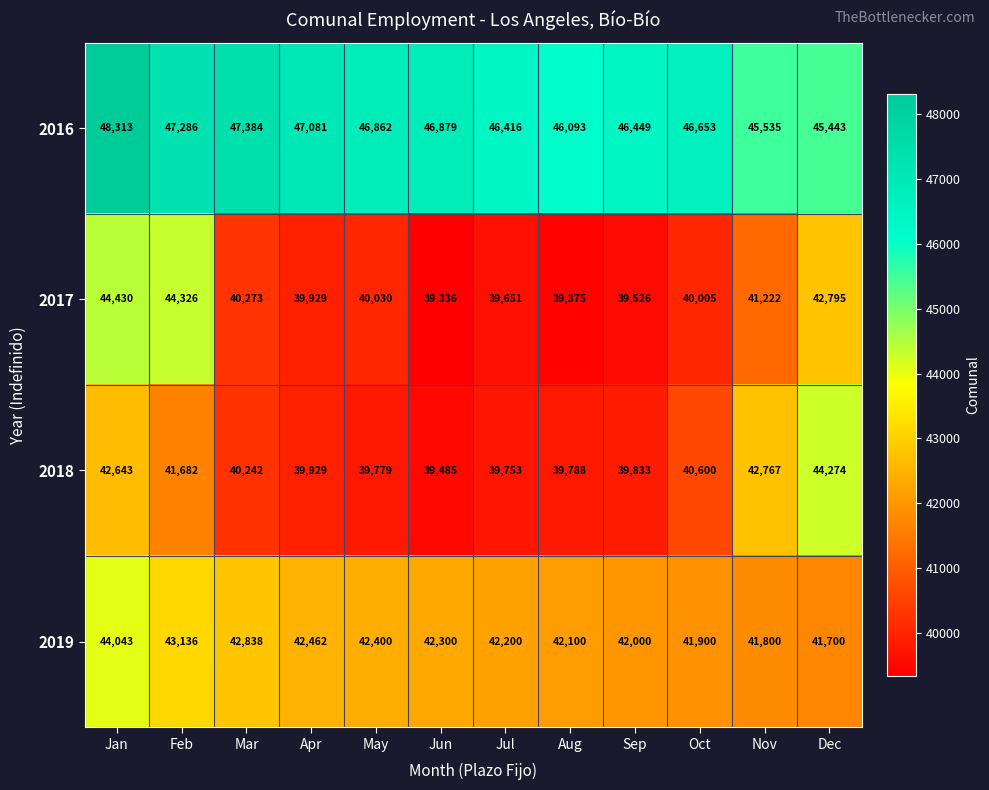

List the series in order of their peak value, highest first.

2016, 2017, 2018, 2019